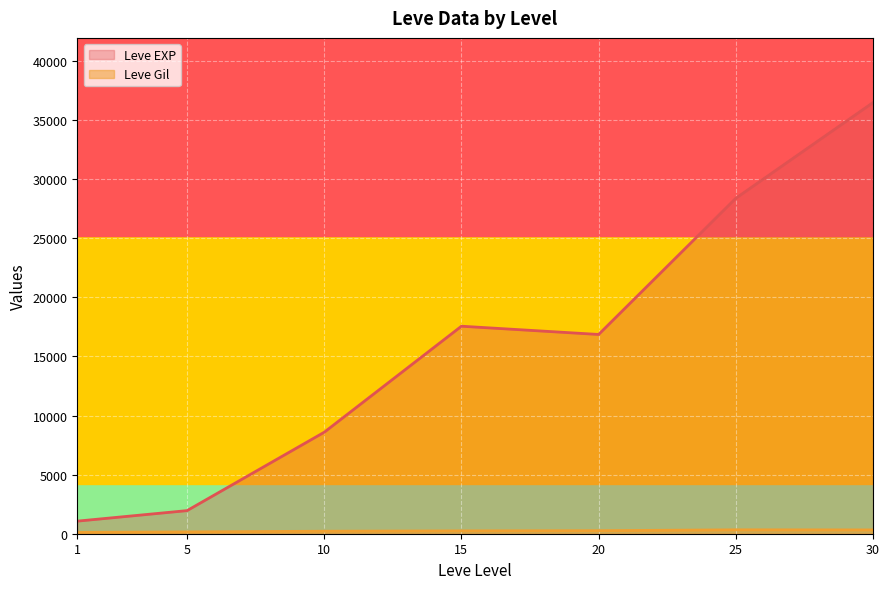

Which series has the largest total across all categories?

Leve EXP